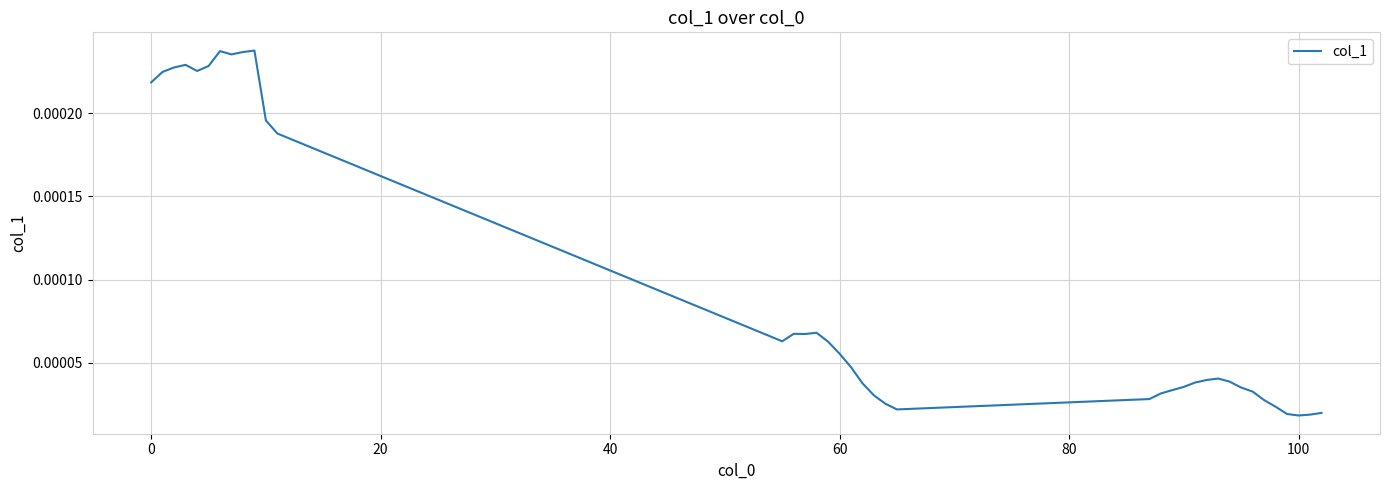

Is this an area chart (filled region under the line)?

No